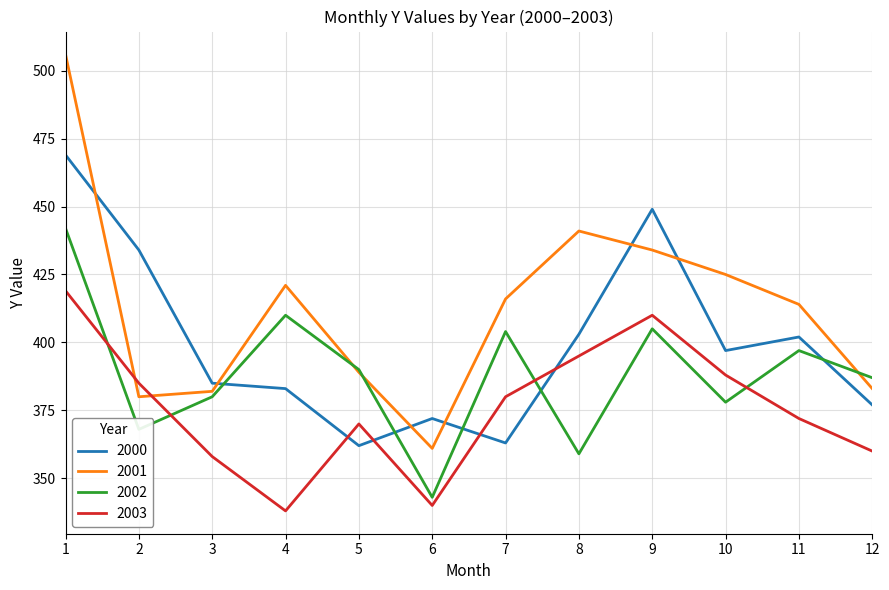

Where does the 2002 series first go above 390?

1